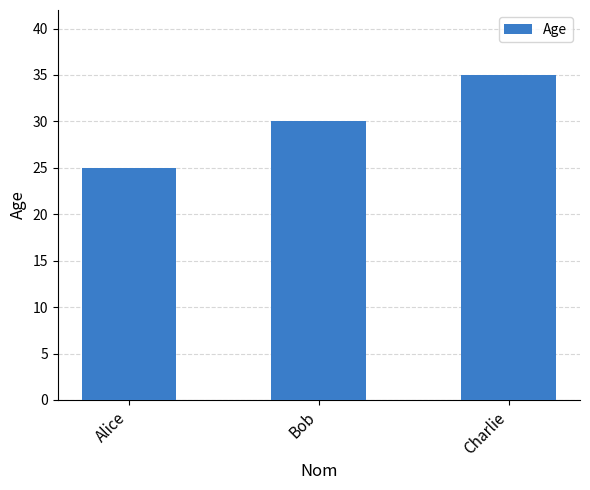

What is the change in value from Alice to Charlie?

+10